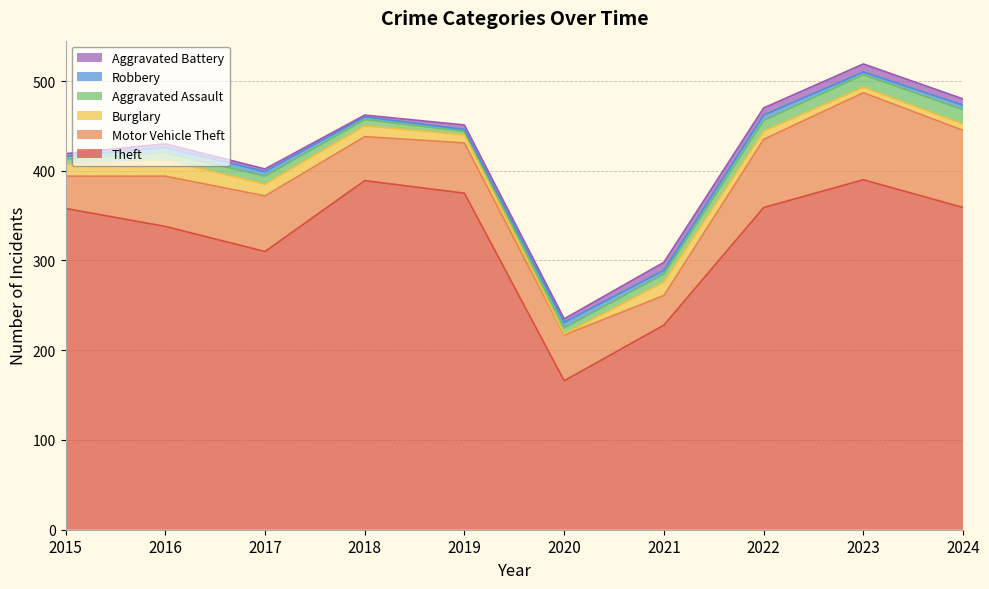

The Aggravated Battery series shows 5 at 2017. True or false?

False